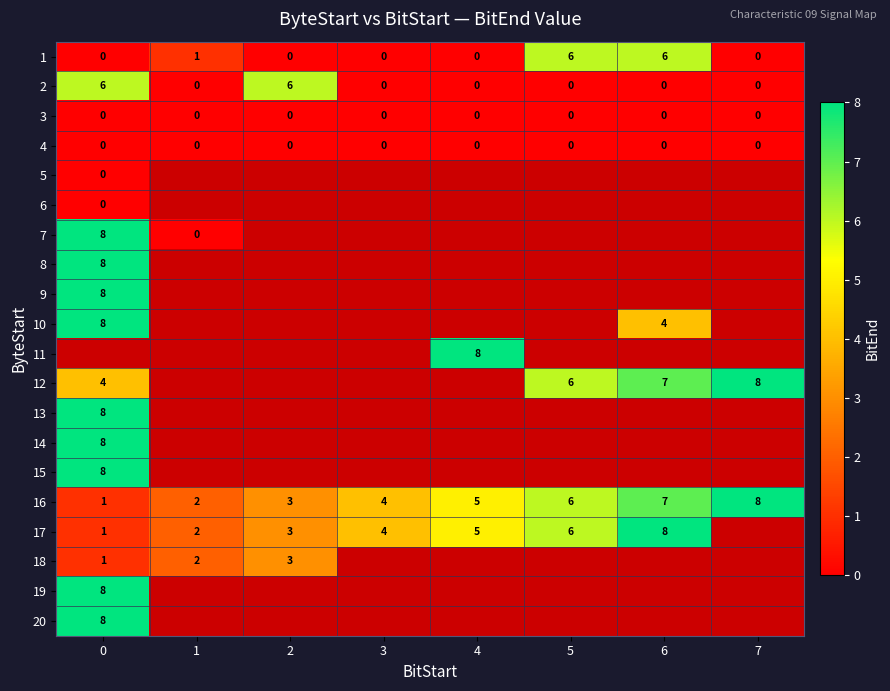

True or false: 3 has a value of 0 at 2.

True